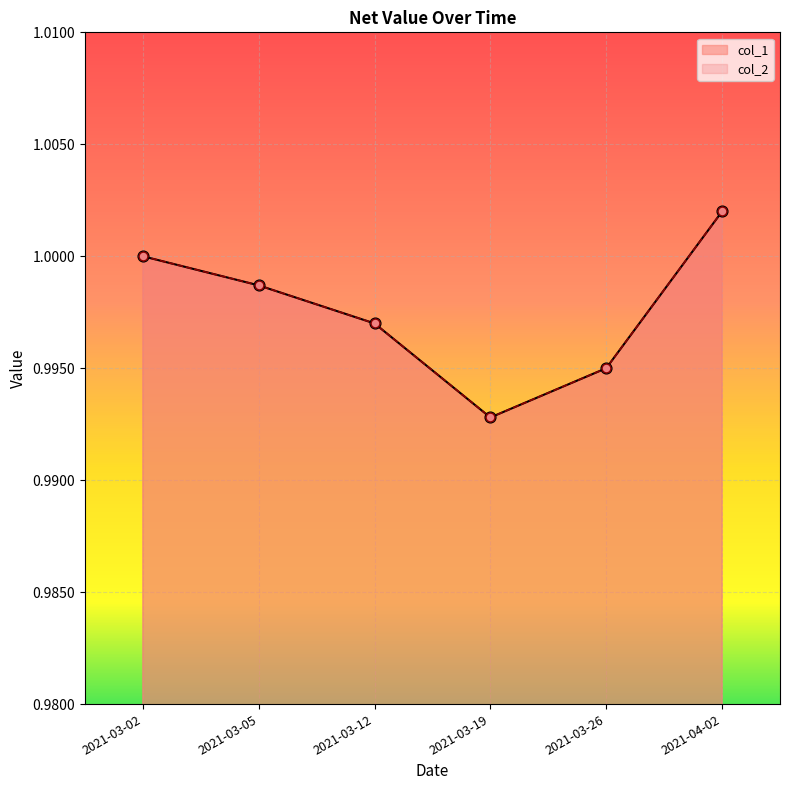

At how many categories does at least one series exceed 0?

6